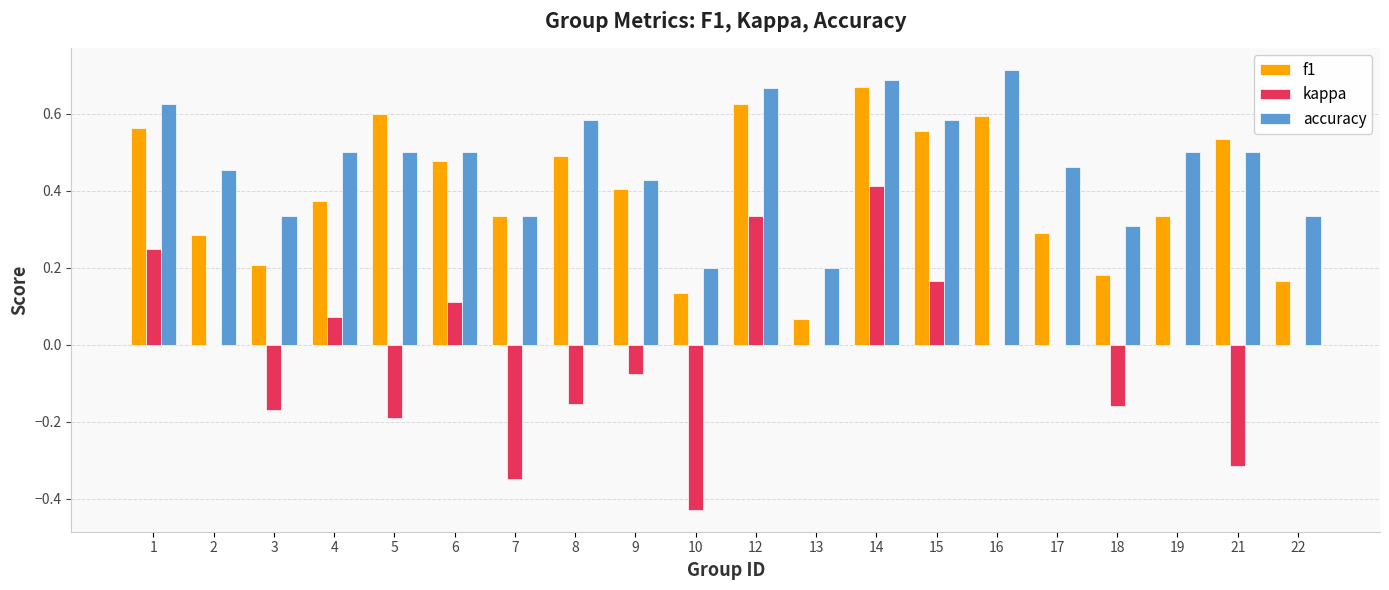

The f1 series shows 0.8 at 16. True or false?

False